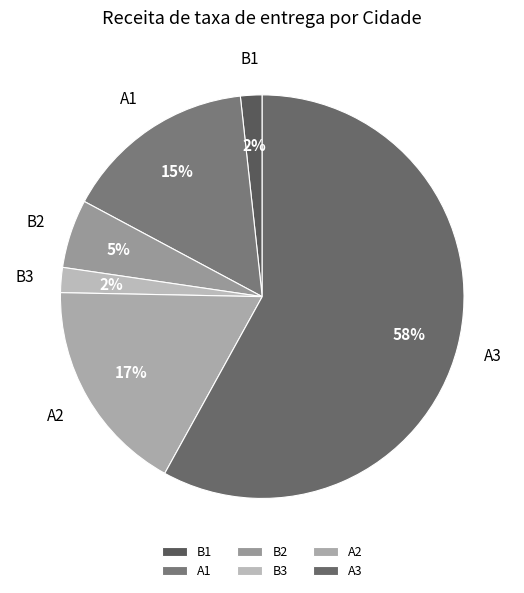

How many segments does this pie chart have?

6